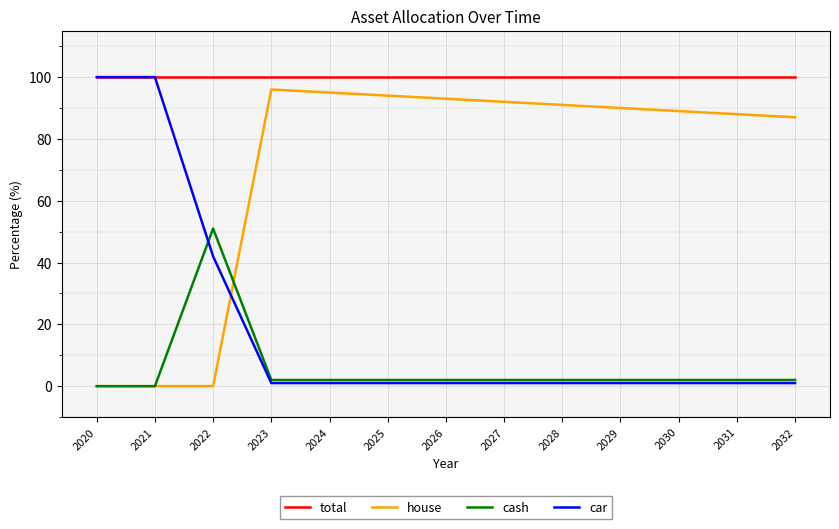

The value of total at 2028 is 70. True or false?

False